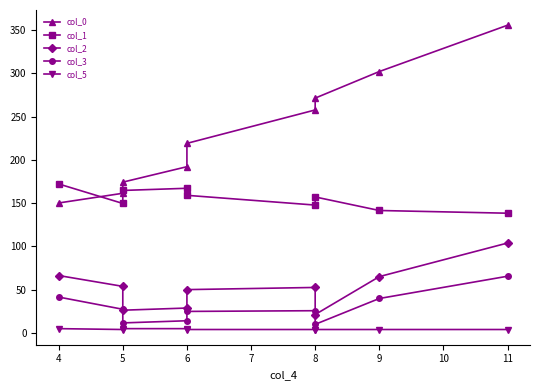

What is the highest value of the col_5 series?

5.0